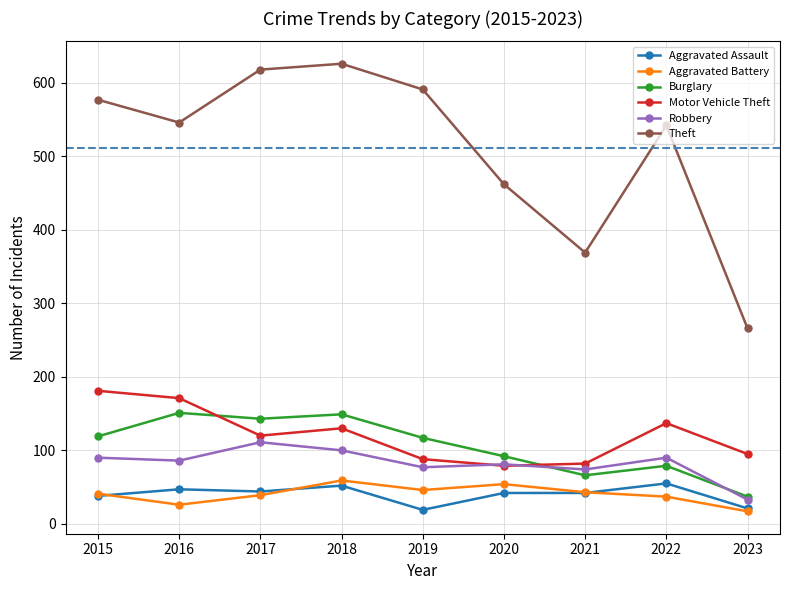

What is the sum of all Theft values?

4597